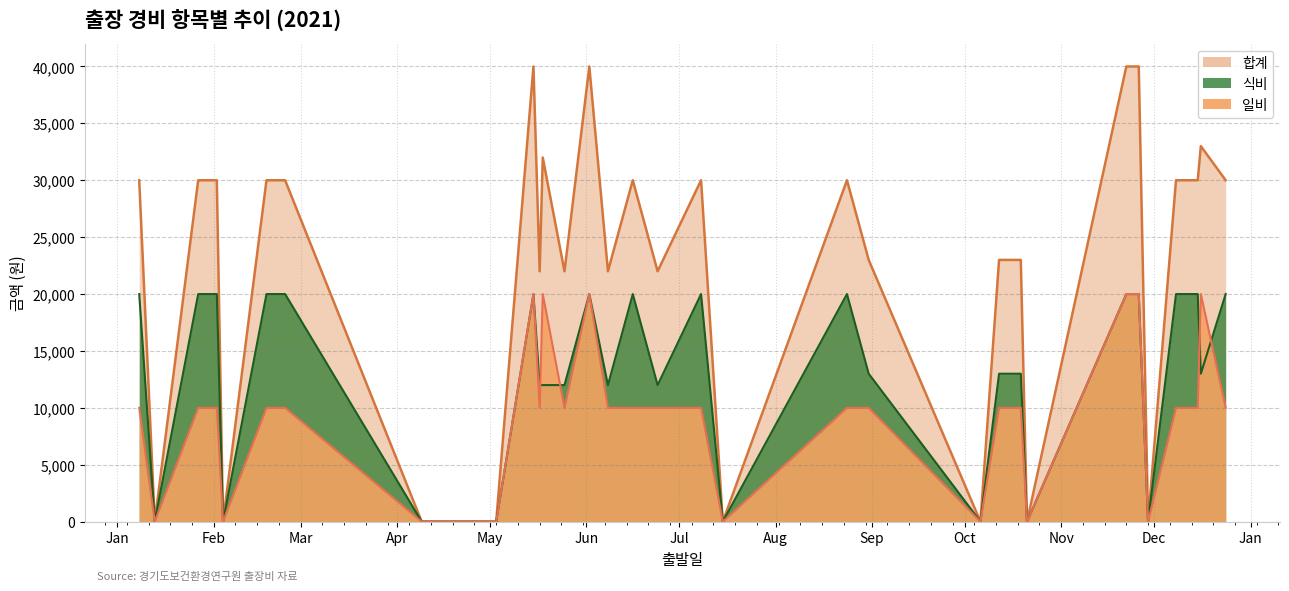

Reading left to right, what are all the values shown in this chart?

일비: 10000	0	10000	10000	0	10000	10000	0	0	20000	10000	20000	10000	20000	10000	10000	10000	10000	0	10000	10000	0	10000	10000	0	20000	20000	0	10000	10000	20000	10000
식비: 20000	0	20000	20000	0	20000	20000	0	0	20000	12000	12000	12000	20000	12000	20000	12000	20000	0	20000	13000	0	13000	13000	0	20000	20000	0	20000	20000	13000	20000
합계: 30000	0	30000	30000	0	30000	30000	0	0	40000	22000	32000	22000	40000	22000	30000	22000	30000	0	30000	23000	0	23000	23000	0	40000	40000	0	30000	30000	33000	30000